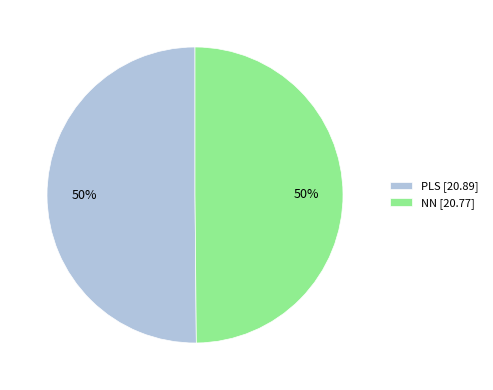

Approximately how many times larger is the value at PLS [20.89] compared to NN [20.77]?

1.0